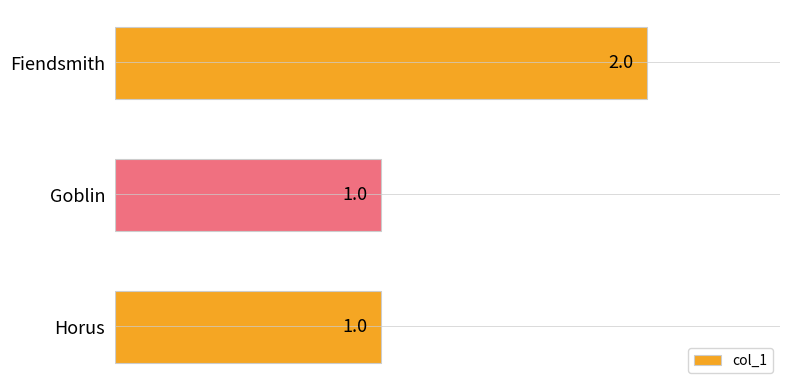

How many bars are there in total?

3